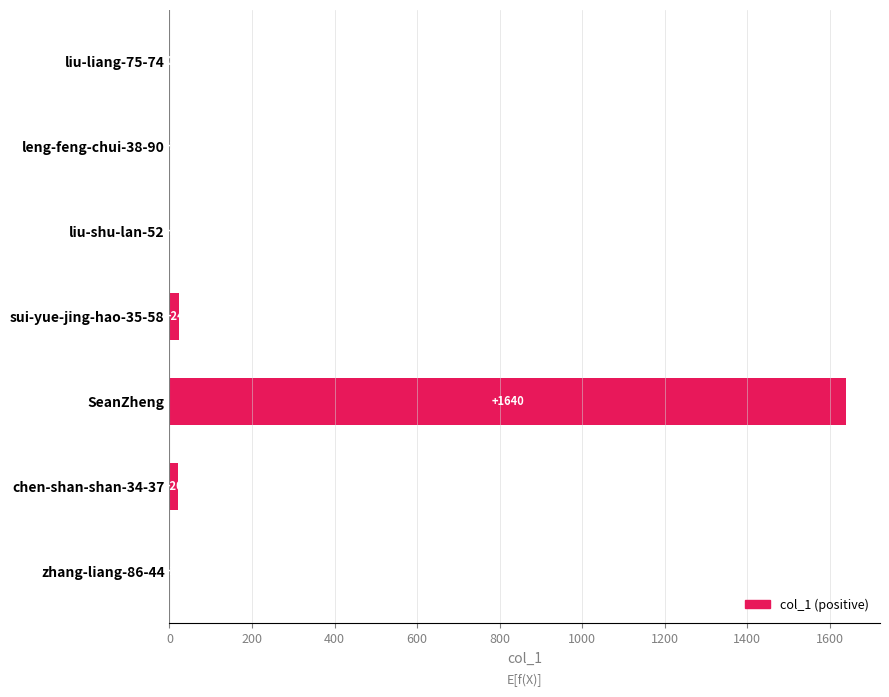

What is the sum of the values at chen-shan-shan-34-37 and sui-yue-jing-hao-35-58?

44